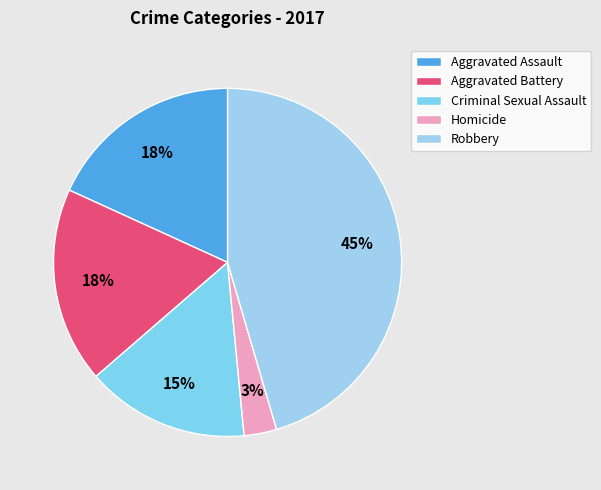

Which slice is the largest?

Robbery